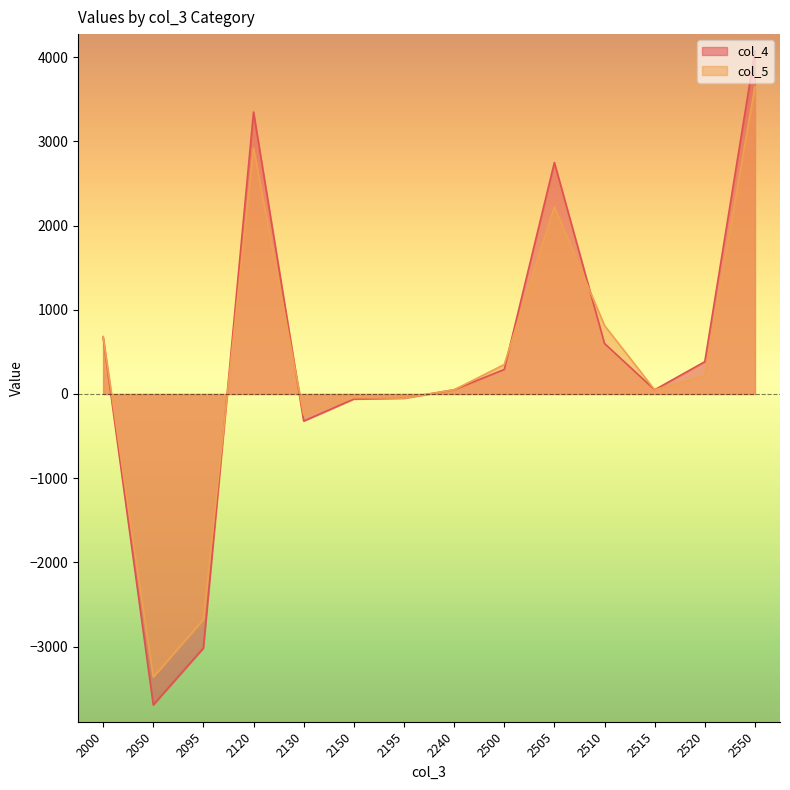

The col_5 series shows 50.0 at 2240. True or false?

True